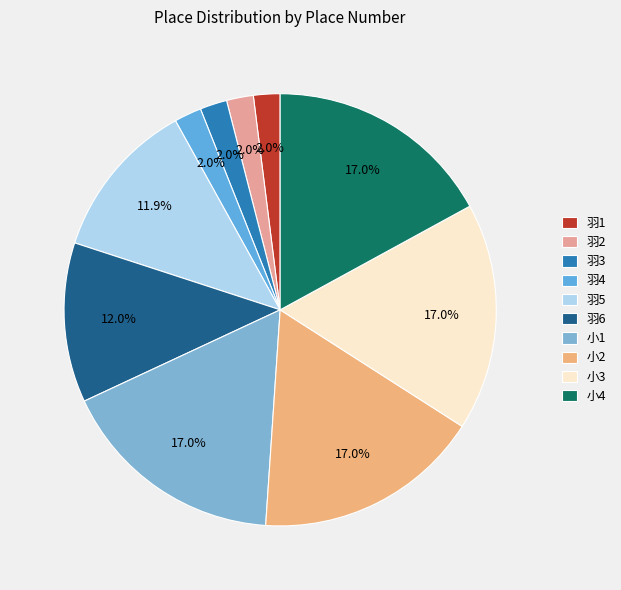

To the nearest percent, what is the difference between the largest and smallest slice percentages?

15%